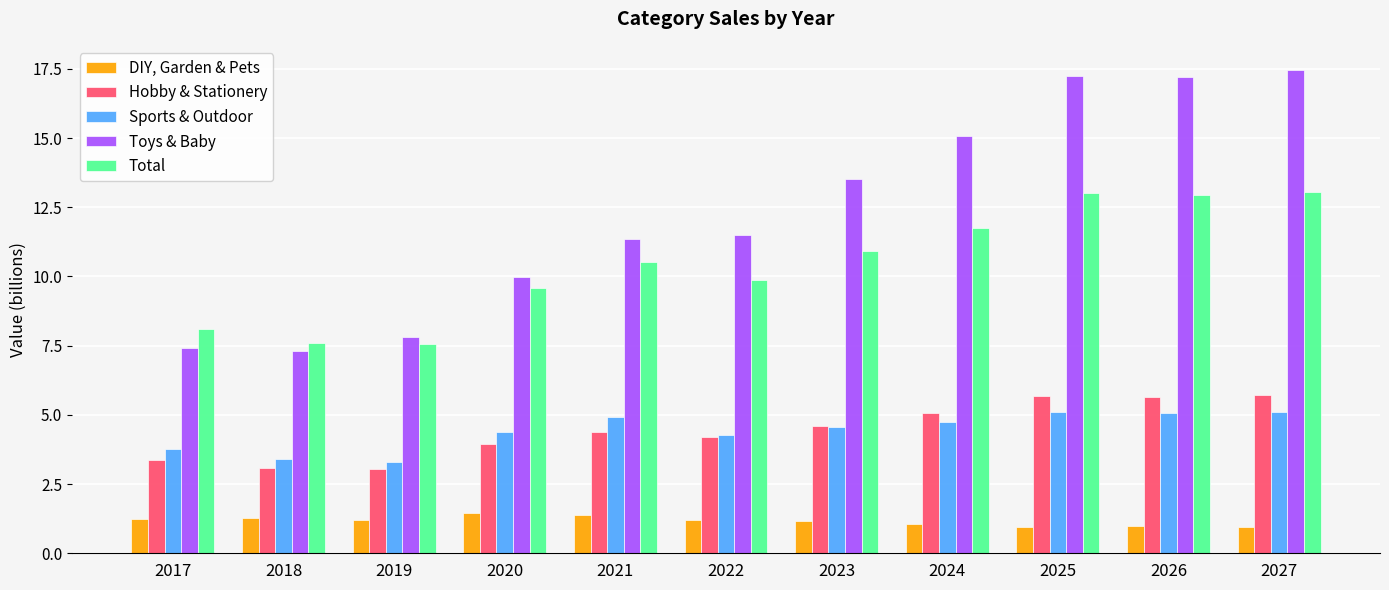

What is the sum of all Hobby & Stationery values?

48.7